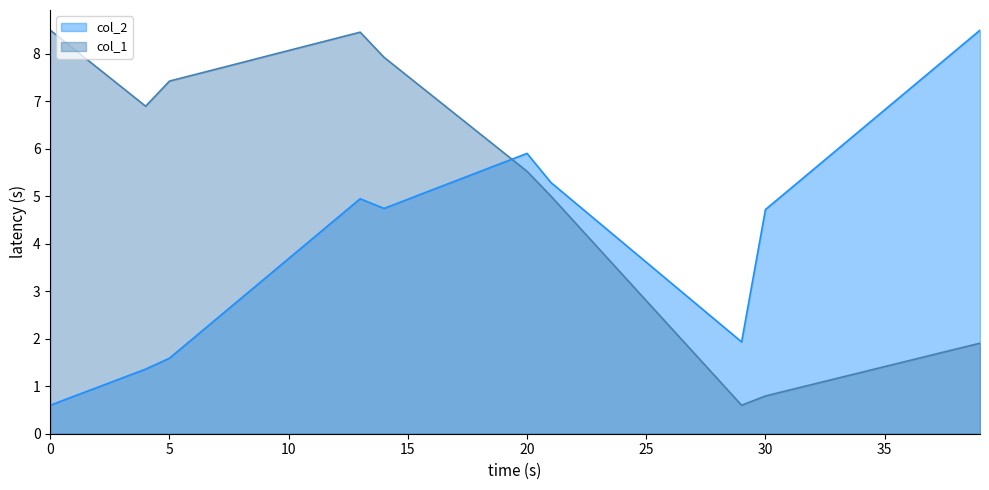

Is it true that col_1 equals 6.3 at 18?

True